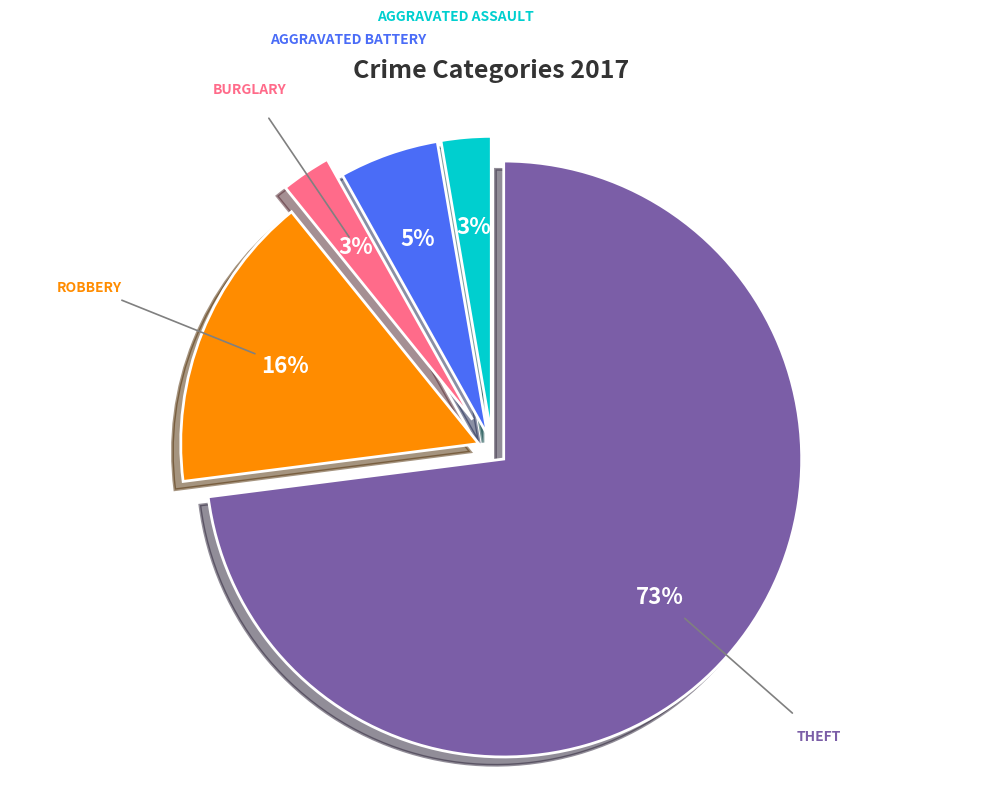

To the nearest percent, what is the difference between the largest and smallest slice percentages?

70%